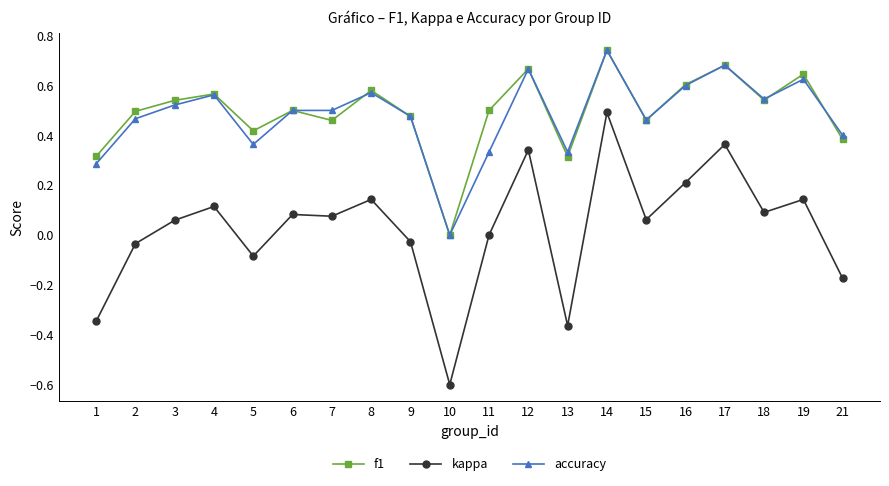

How many lines are shown in the chart?

3